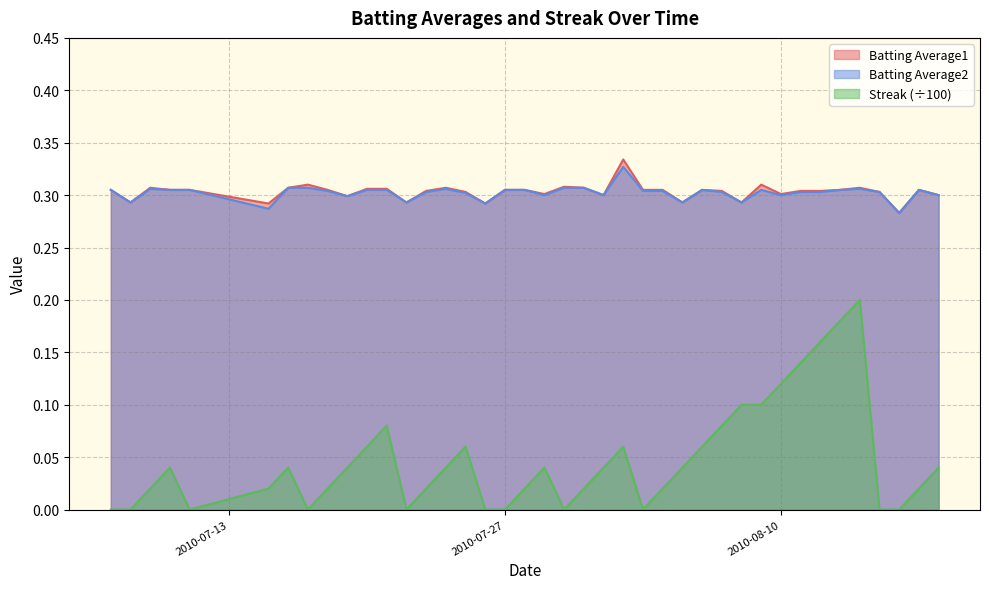

True or false: Batting Average2 and Streak (÷100) cross at least once.

False